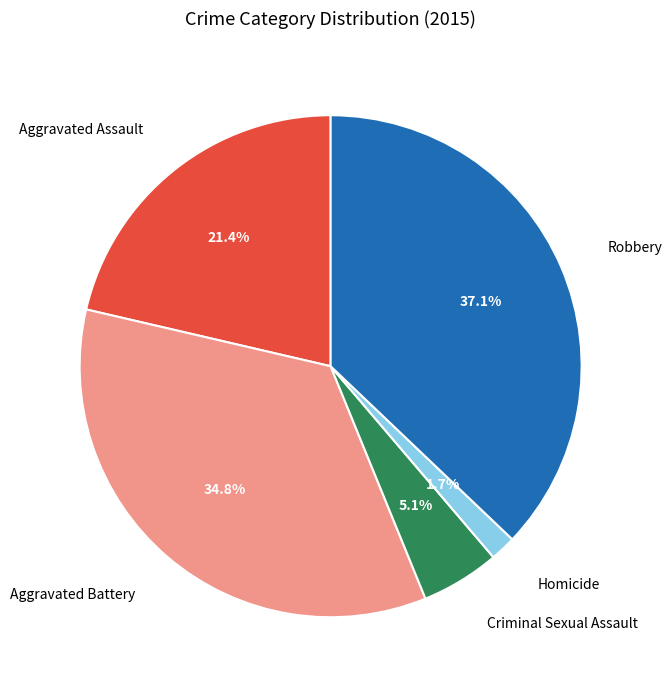

Between Aggravated Battery and Homicide, which is larger?

Aggravated Battery